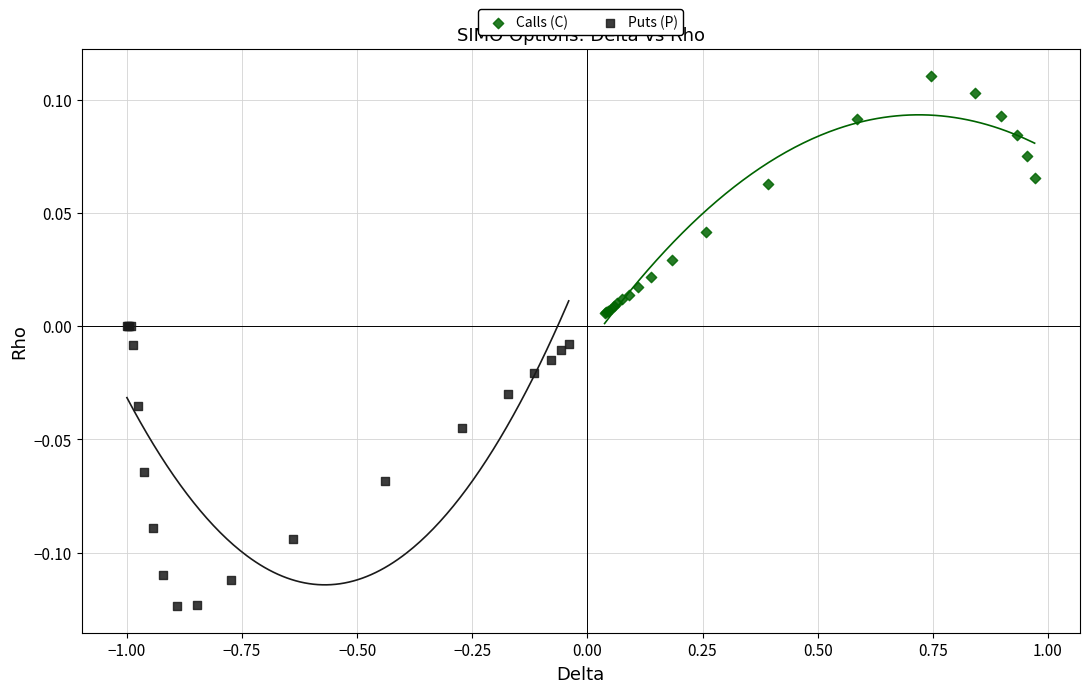

Which series has the widest spread of Y values?

Puts (P)